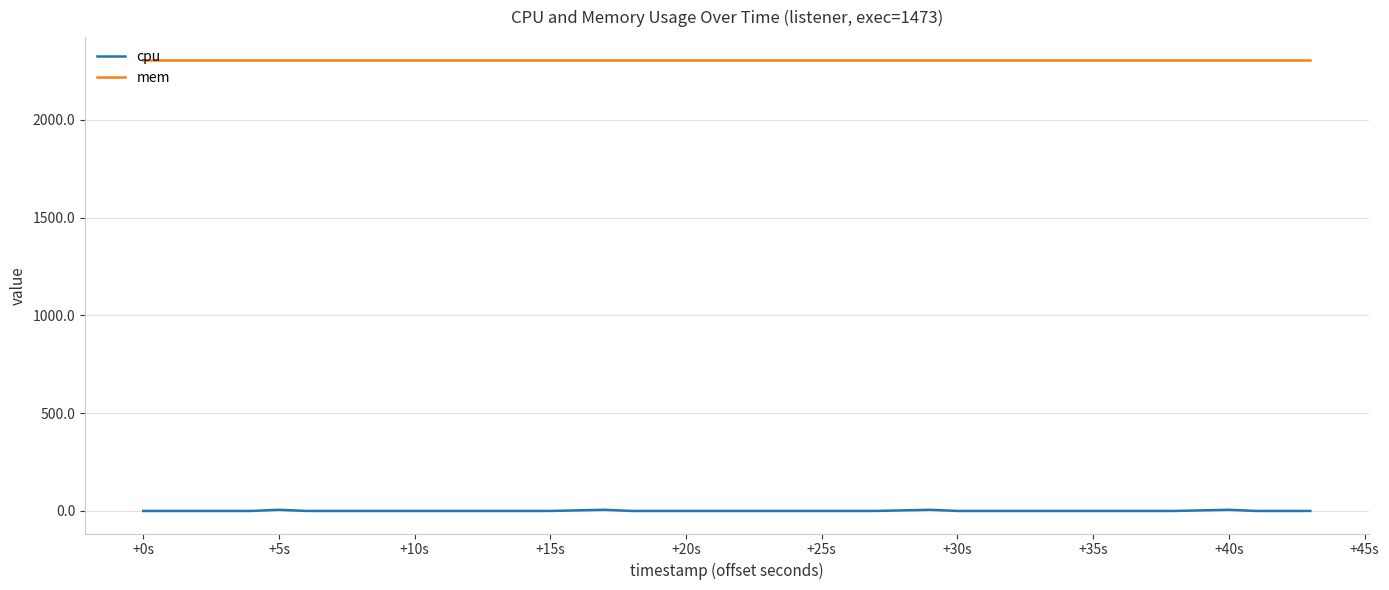

How many cpu values are between 0 and 1?

36